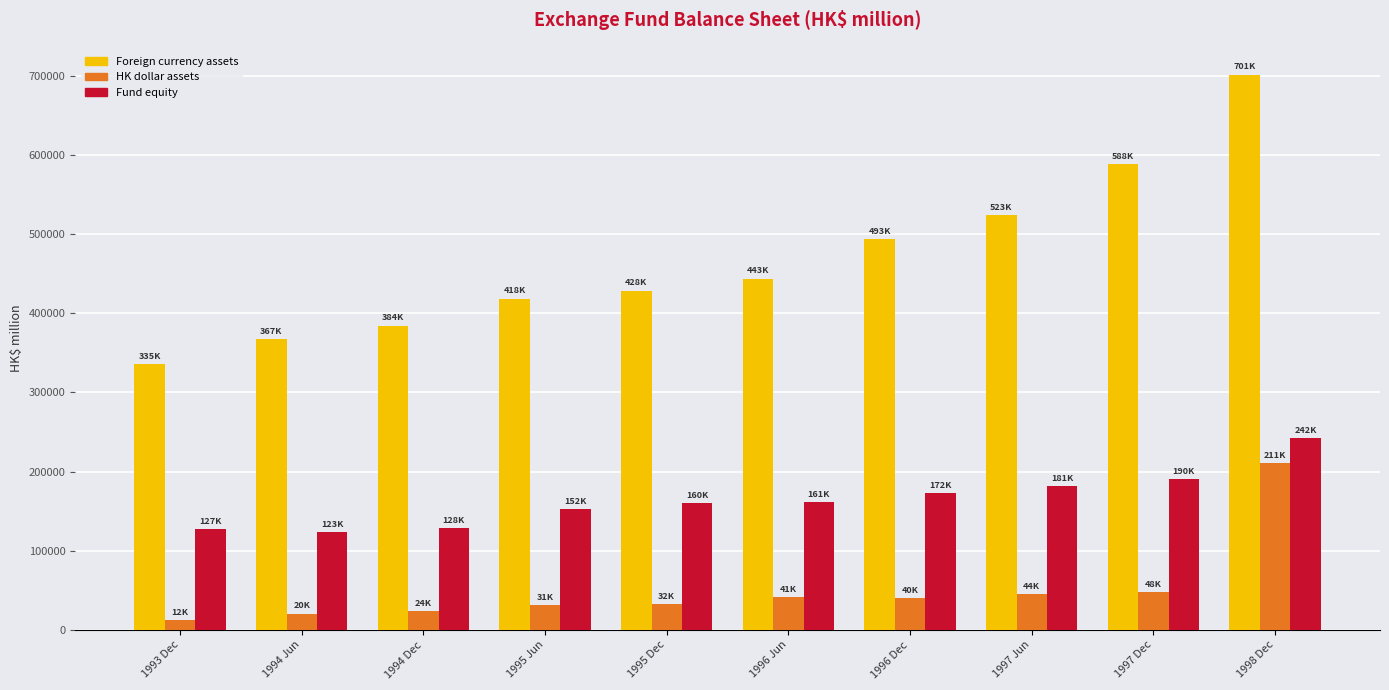

What is the average value of the Foreign currency assets series?

468537